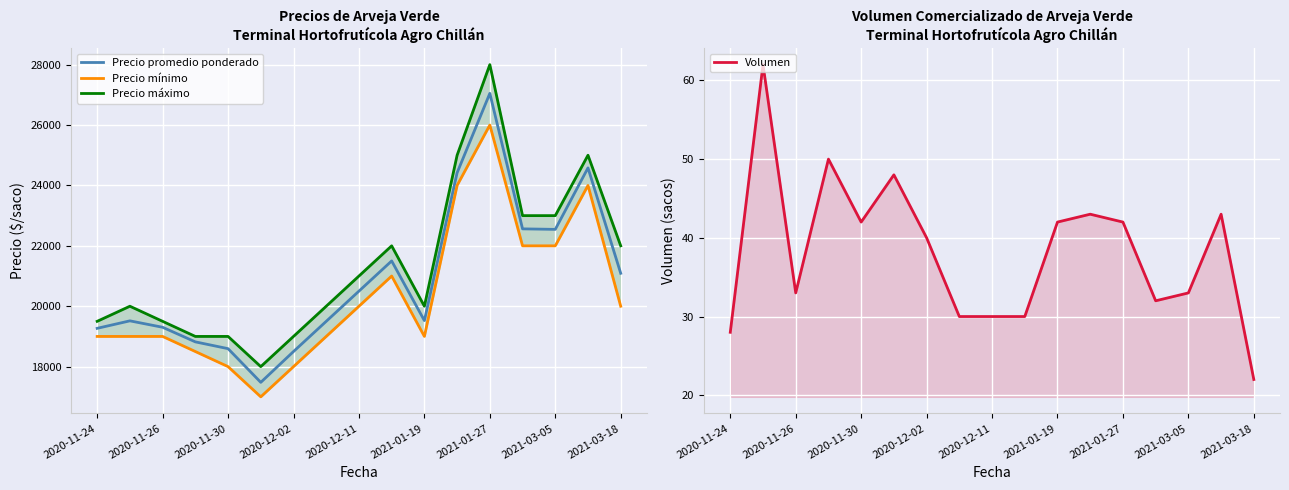

How many values in the Precio máximo series are below 20000?

6